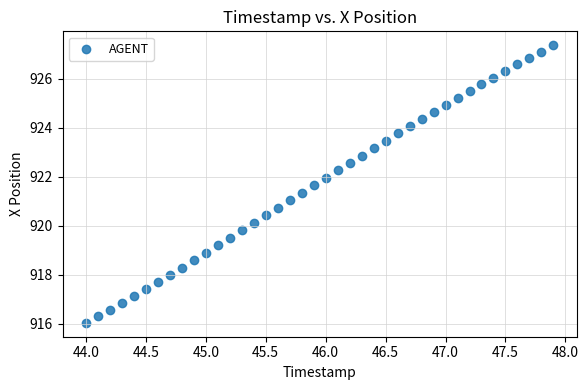

What is the range of Y values (max minus min)?

11.3